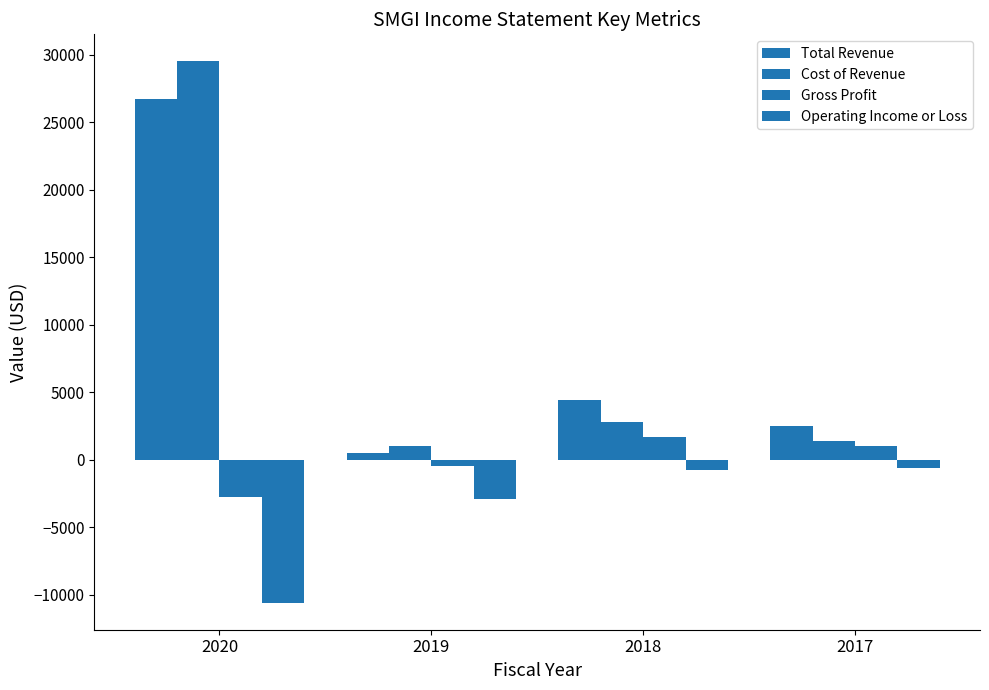

Reading left to right, list all the values displayed in this chart.

Total Revenue: 2020=26700	2019=500	2018=4400	2017=2500
Cost of Revenue: 2020=29500	2019=1000	2018=2800	2017=1400
Gross Profit: 2020=-2800	2019=-500	2018=1700	2017=1000
Operating Income or Loss: 2020=-10600	2019=-2900	2018=-800	2017=-600